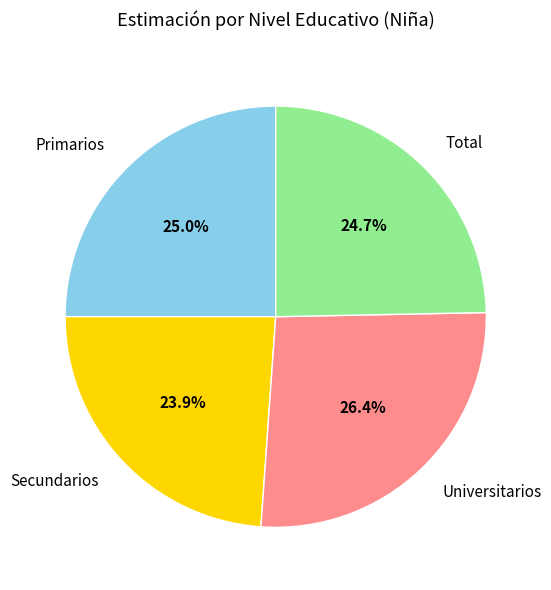

Does Secundarios account for over 50% of the chart?

No